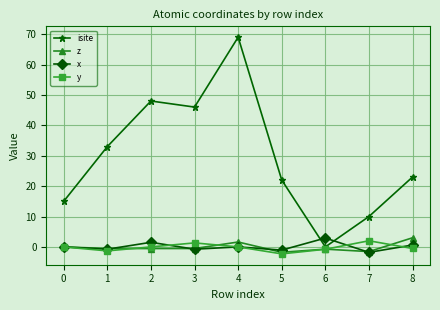

True or false: y has more than 1 points higher than both neighbors.

True